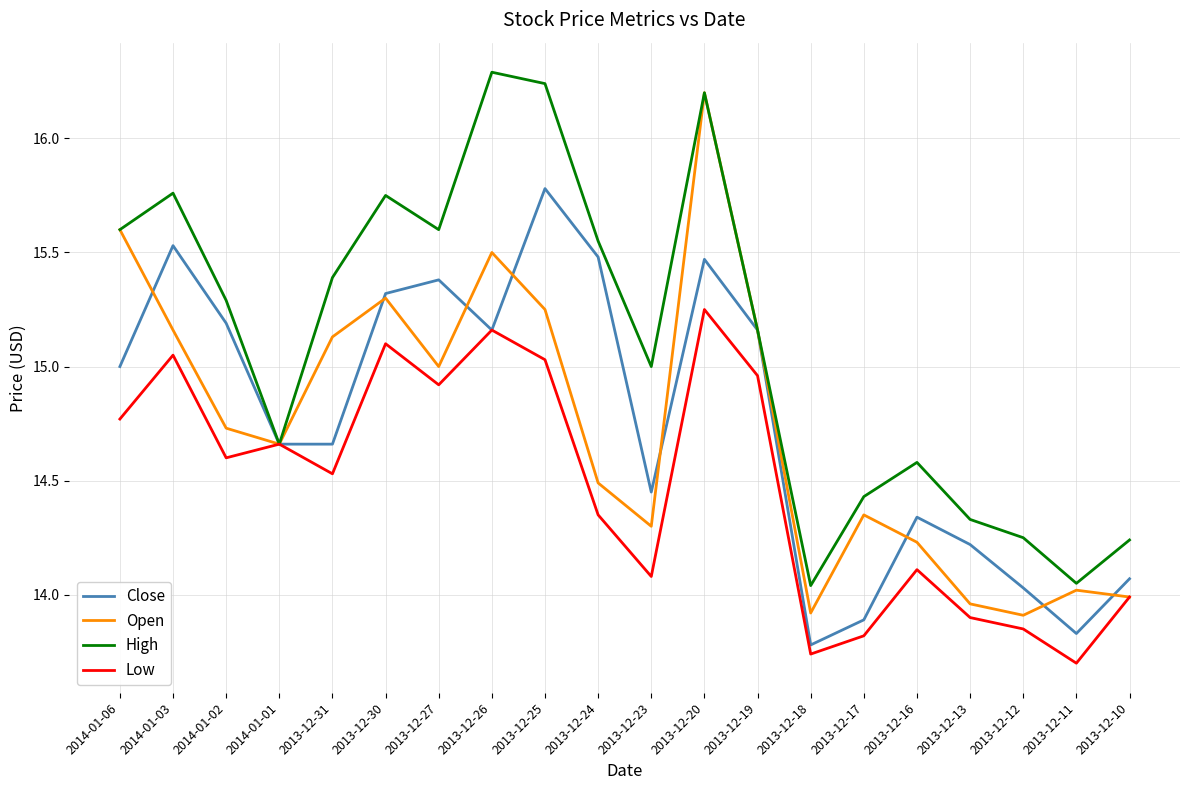

What is the difference between the second highest and second lowest values in the Close series?

1.7